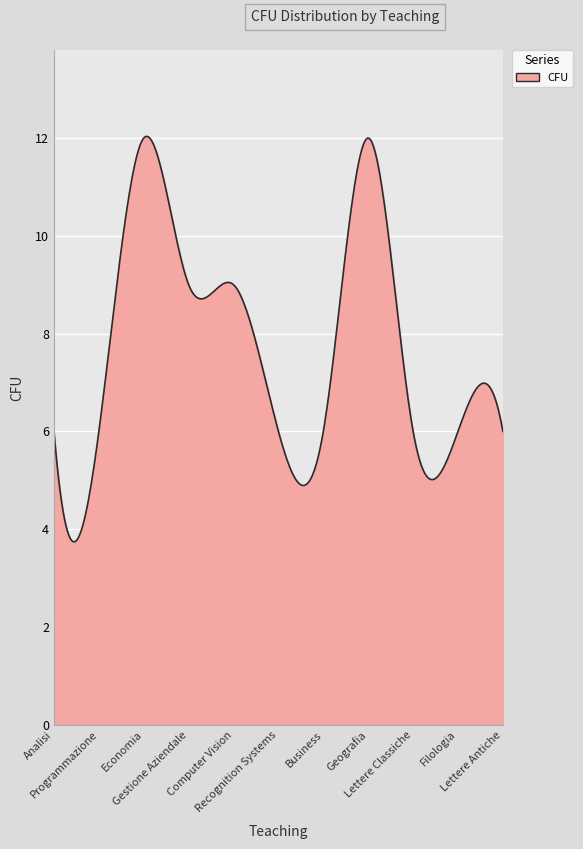

What is the maximum value shown in the chart?

12.0